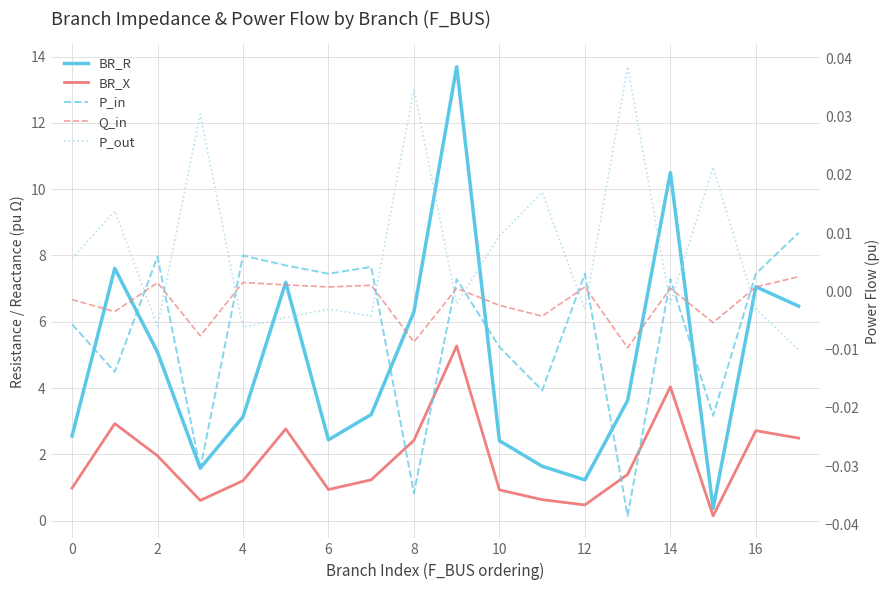

Which series has the largest range (max minus min)?

BR_R